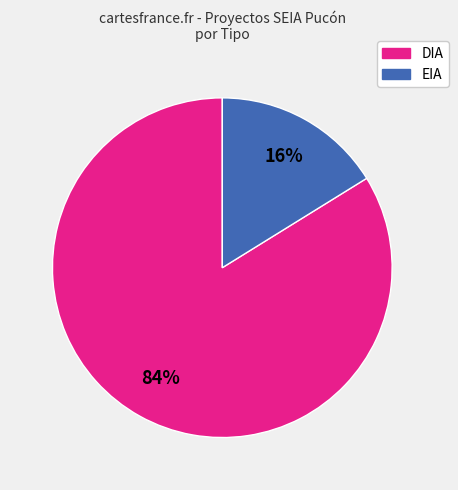

Rank the categories by value from highest to lowest.

DIA, EIA